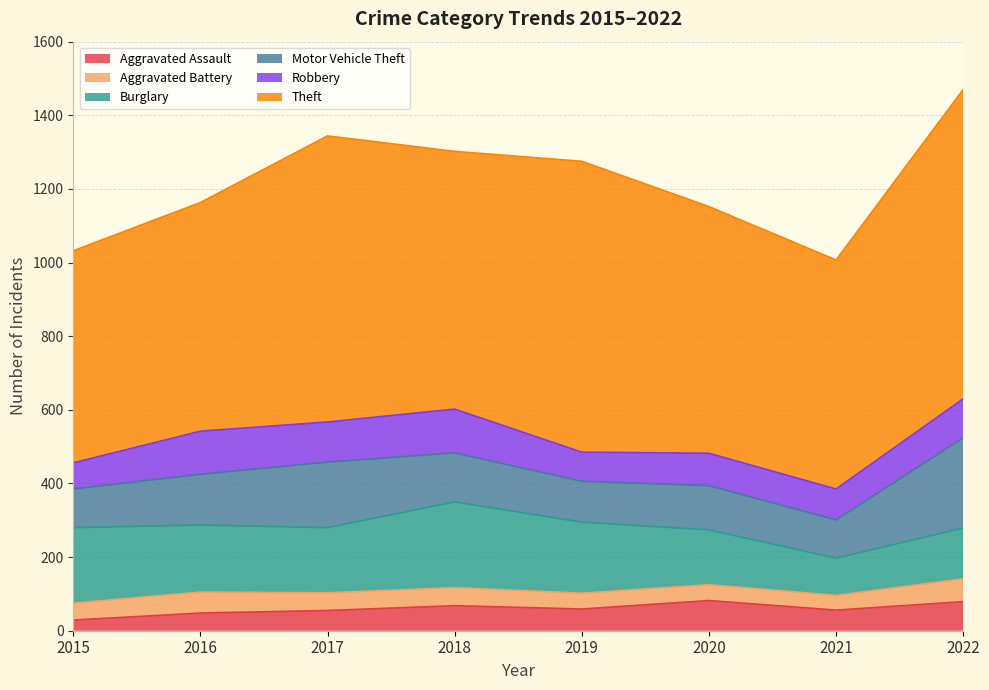

At which label does Aggravated Battery first exceed 48?

2016